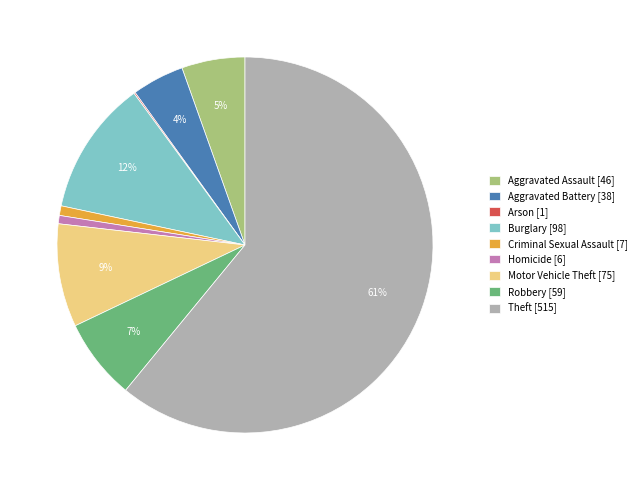

True or false: Aggravated Assault accounts for 1% of the total.

False